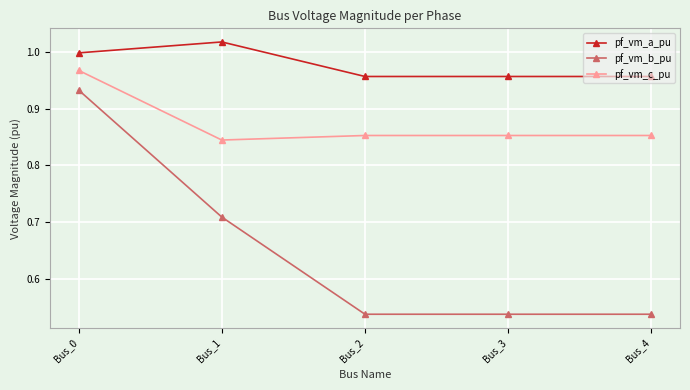

Is the value of pf_vm_c_pu at Bus_0 greater than the value of pf_vm_b_pu at Bus_0?

Yes